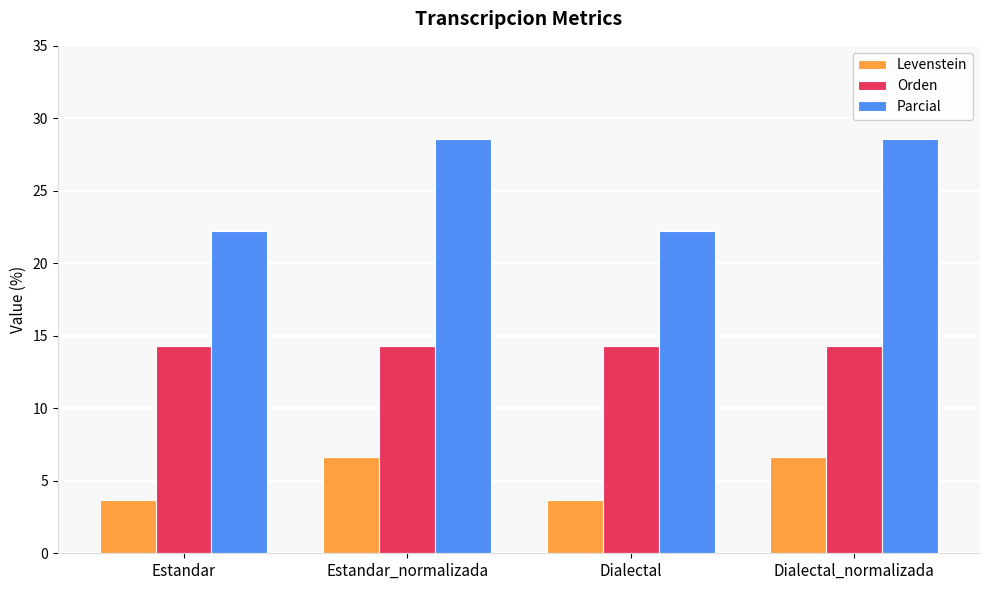

Count the number of data series in this chart.

3